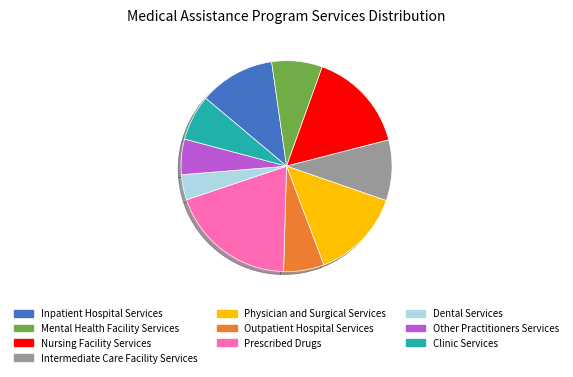

Is there any slice that represents more than half of the pie?

No